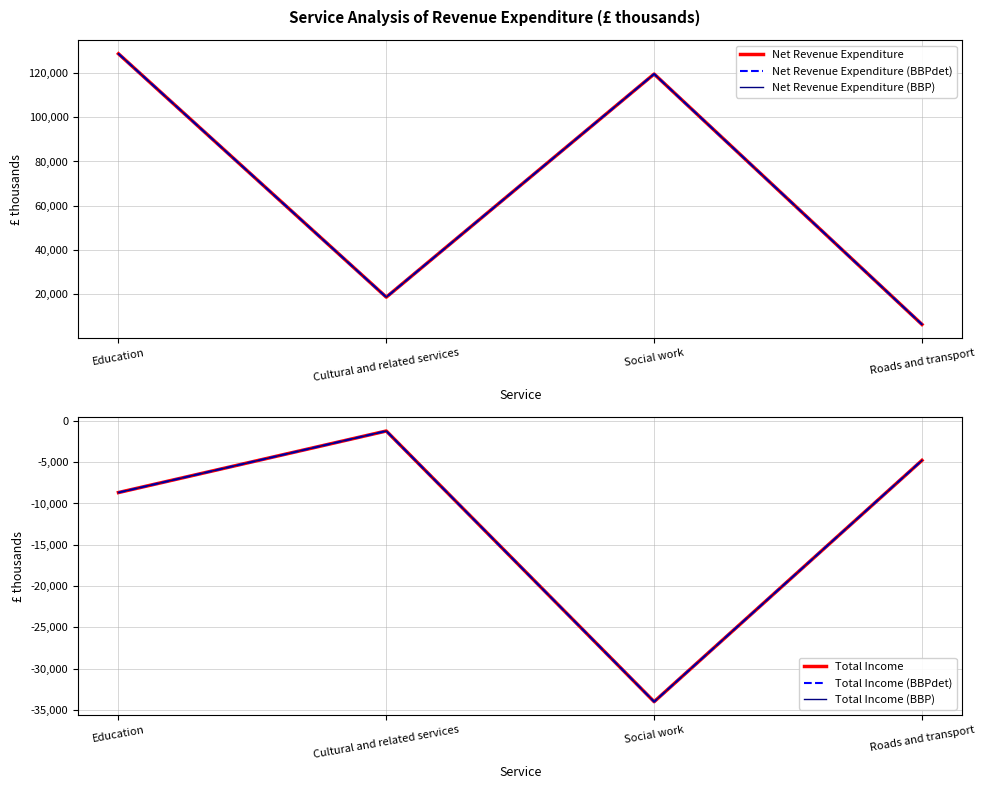

The value of Net Revenue Expenditure (BBP) at Roads and transport is 2091. True or false?

False